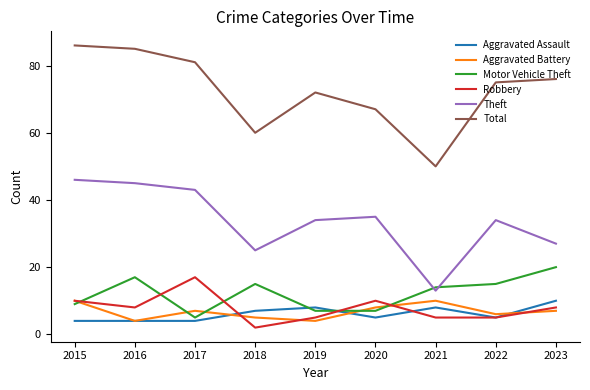

What are all the series names shown in the legend?

Aggravated Assault, Aggravated Battery, Motor Vehicle Theft, Robbery, Theft, Total